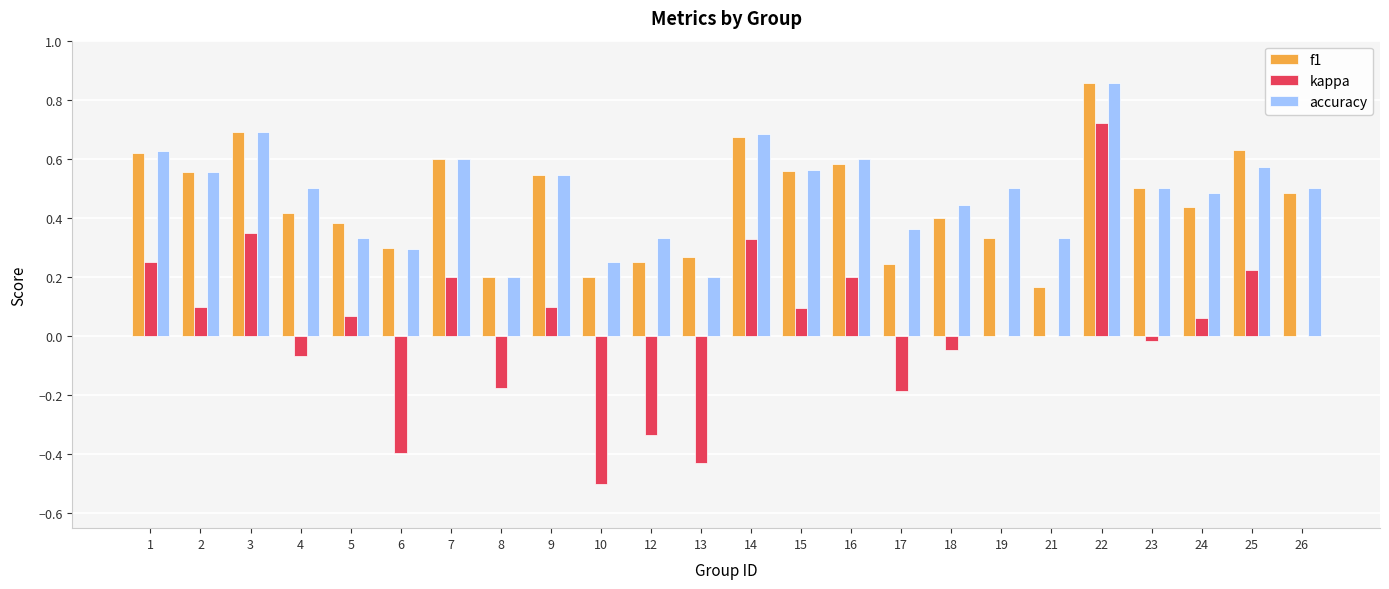

Are the bars horizontal?

No